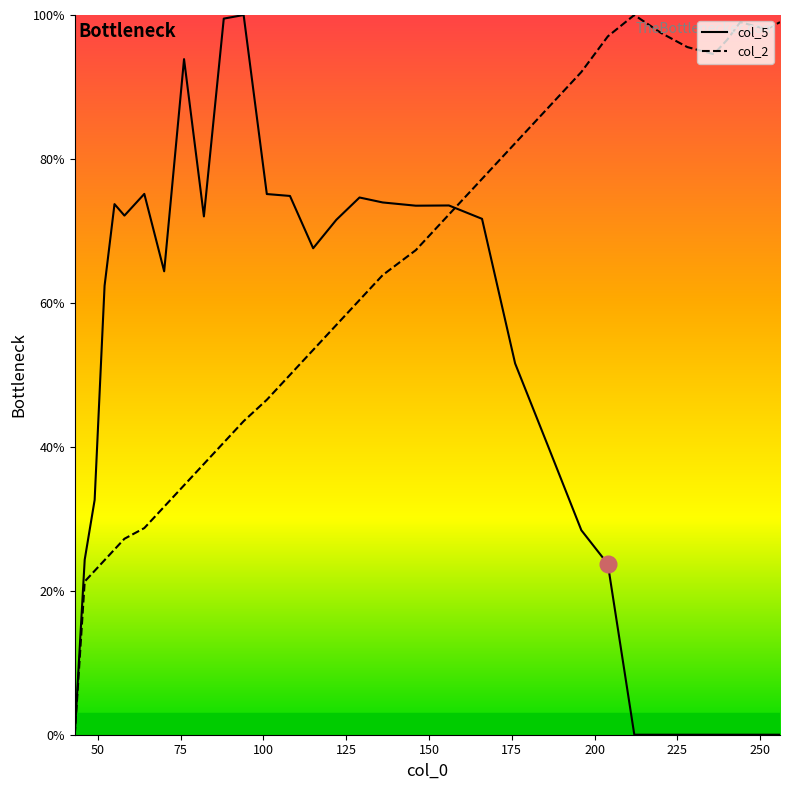

Rank the series by their average value, from highest to lowest.

col_2, col_5